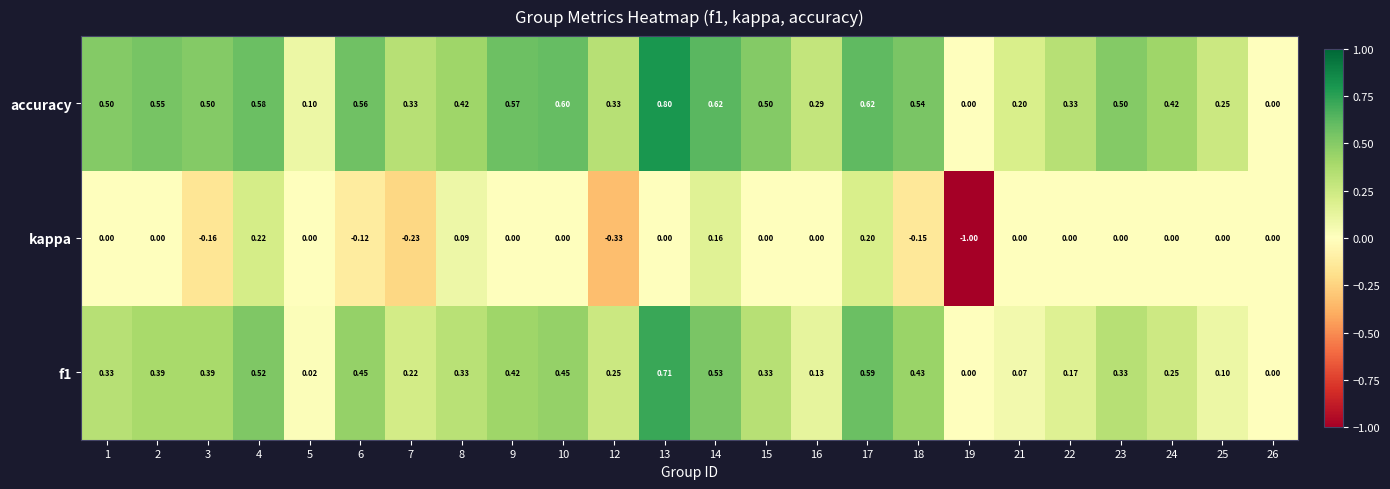

List the series in order of their overall mean, lowest first.

kappa, f1, accuracy